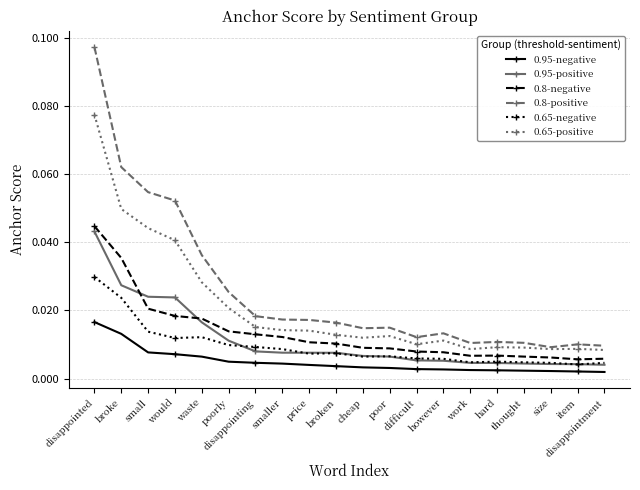

Is the value of 0.8-positive at disappointing greater than the value of 0.8-negative at work?

Yes